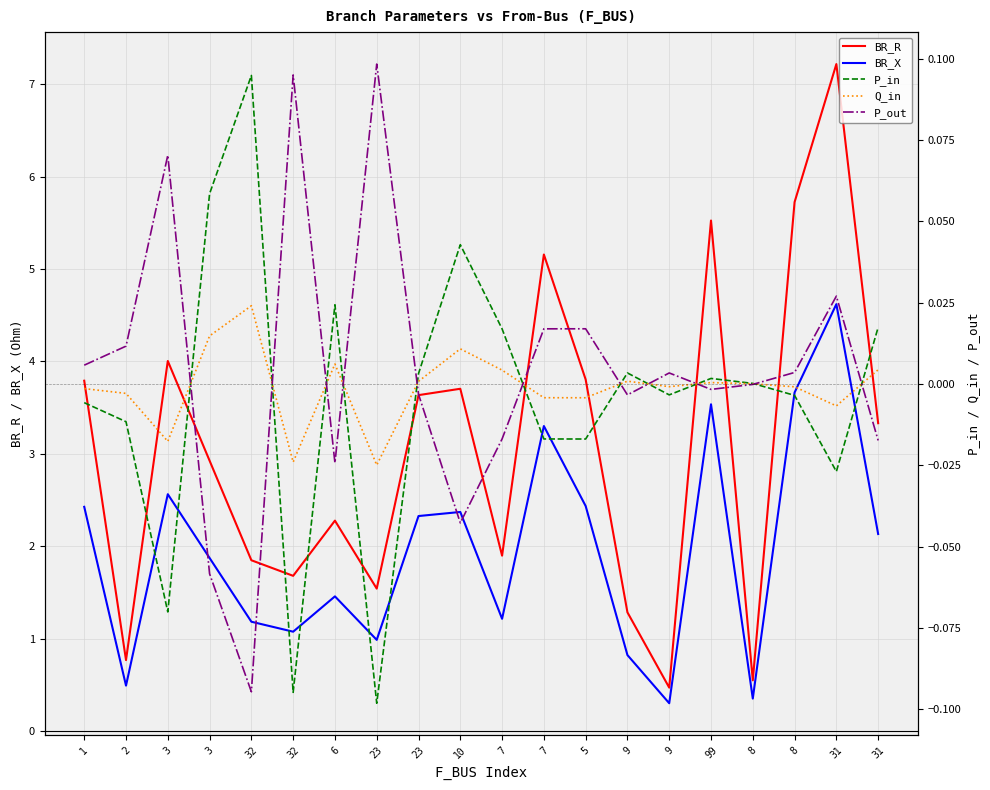

True or false: P_in has a value of 0.0 at 10.

True